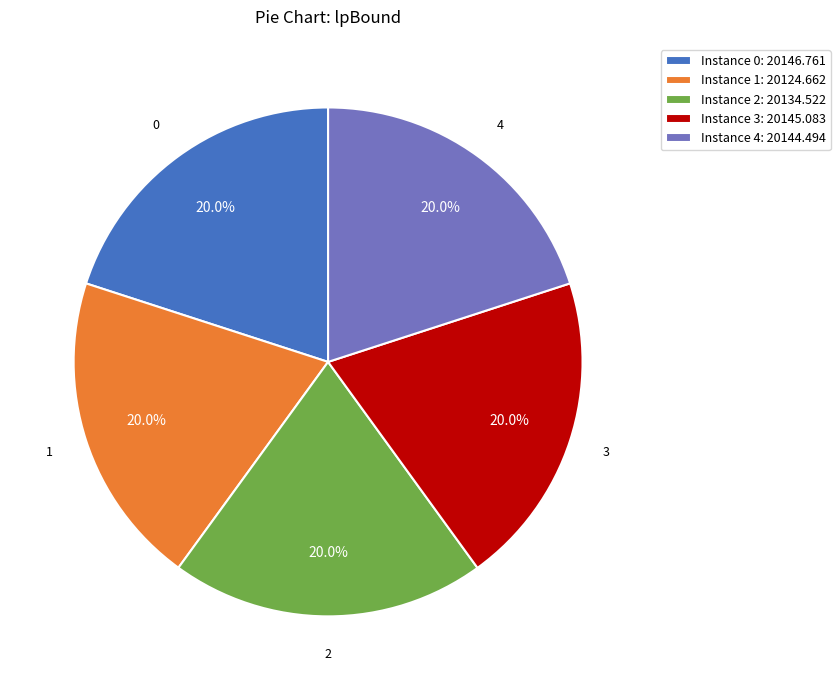

Count the number of slices in the pie.

5